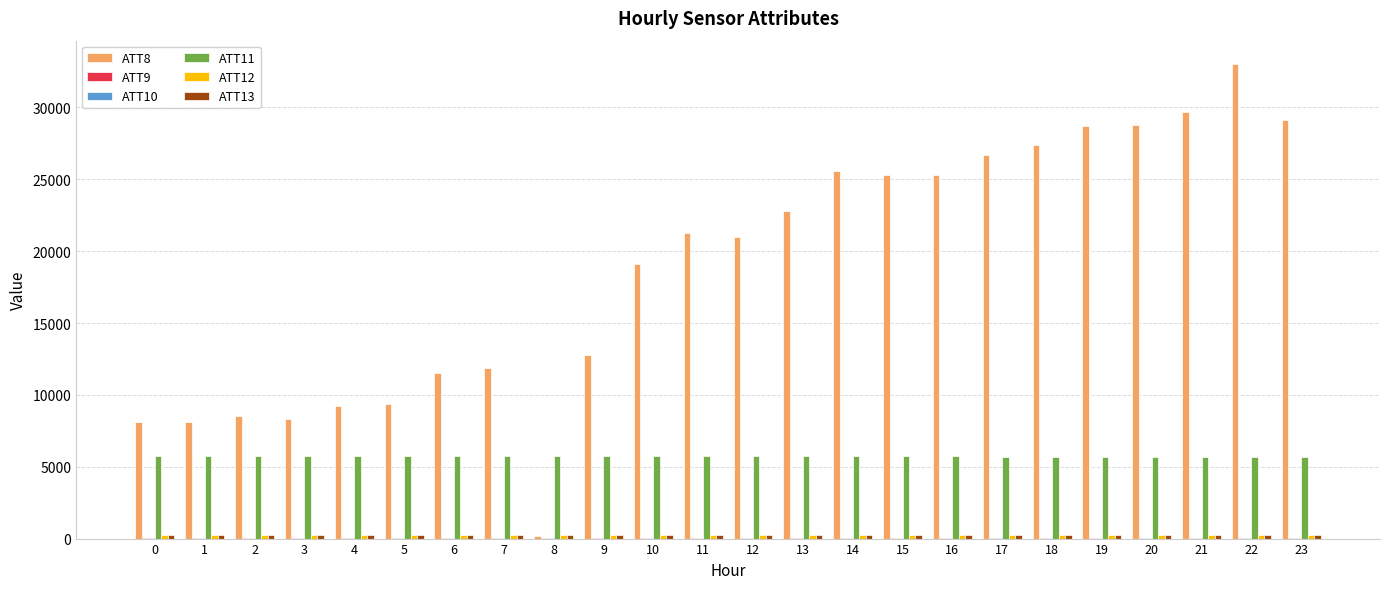

What is the greatest value displayed?

33000.0